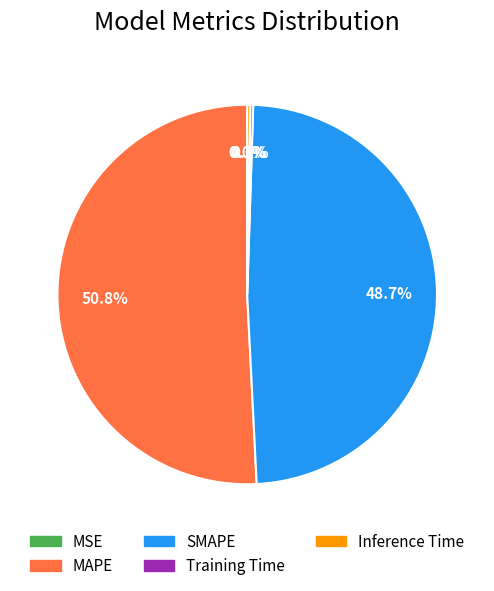

Which slice is the largest?

MAPE